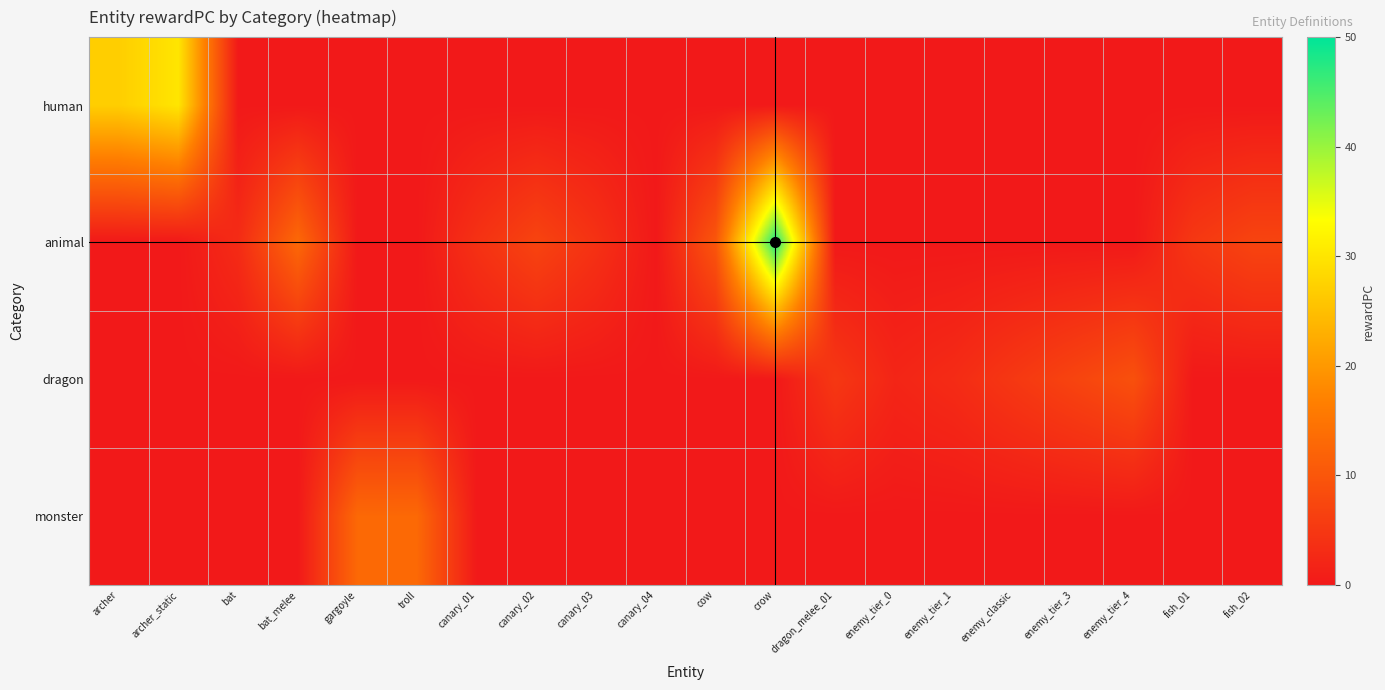

What is the difference between the highest and lowest values at enemy_tier_3?

7